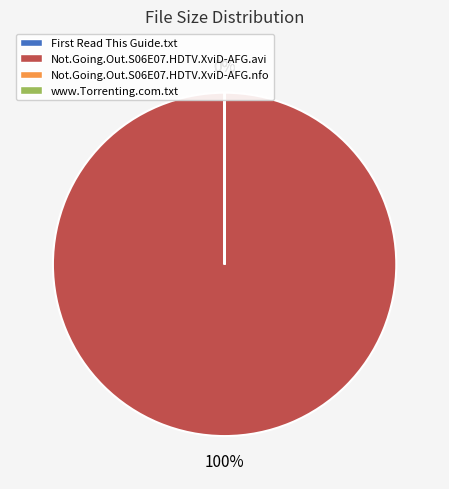

To the nearest percent, what is the average slice percentage?

25%